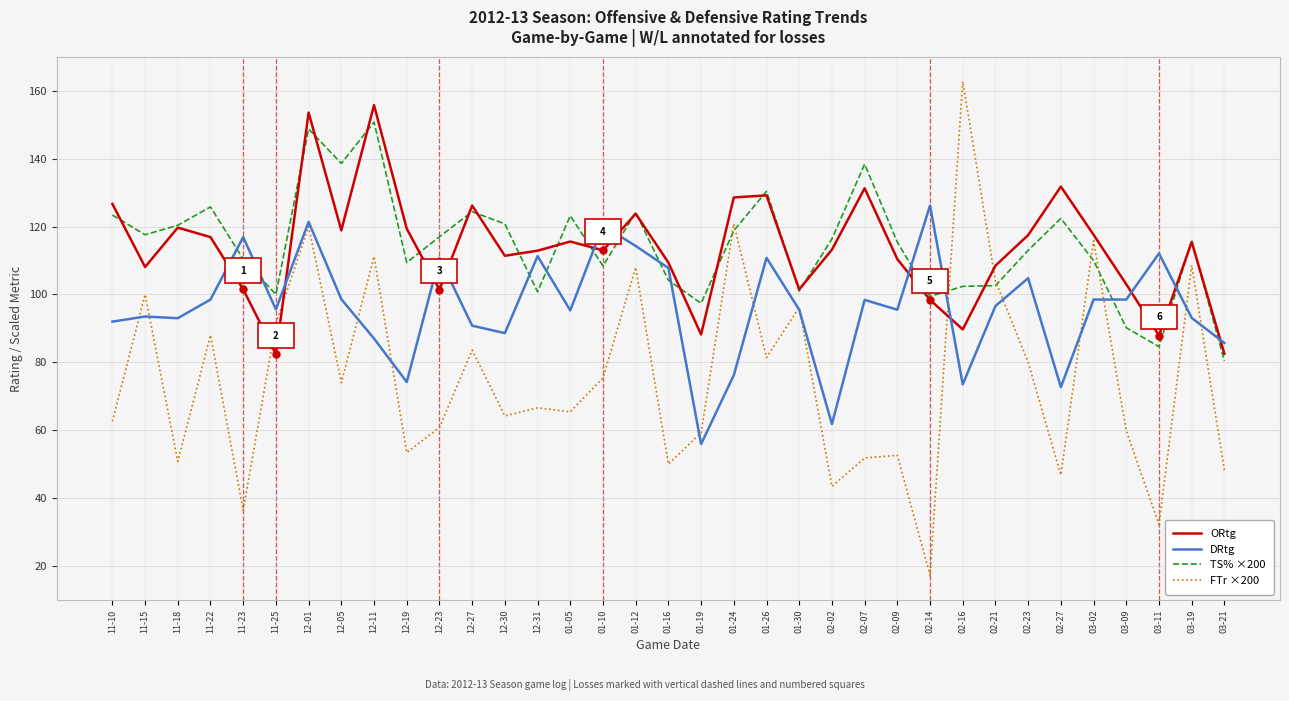

True or false: TS% ×200 and DRtg intersect in this chart.

True